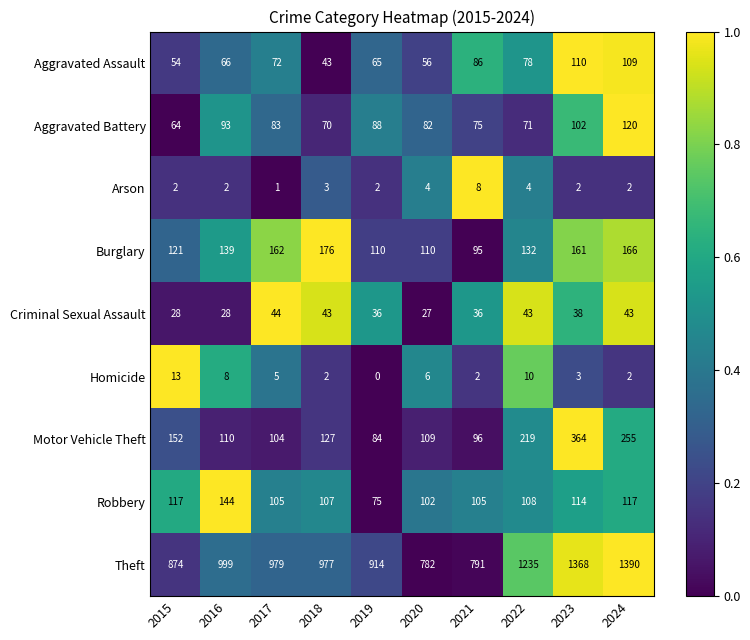

What is the difference between the Criminal Sexual Assault values at 2015 and 2019?

8